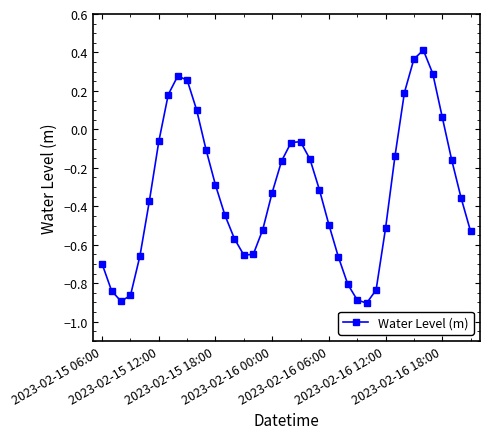

How many data points does each series have?

40